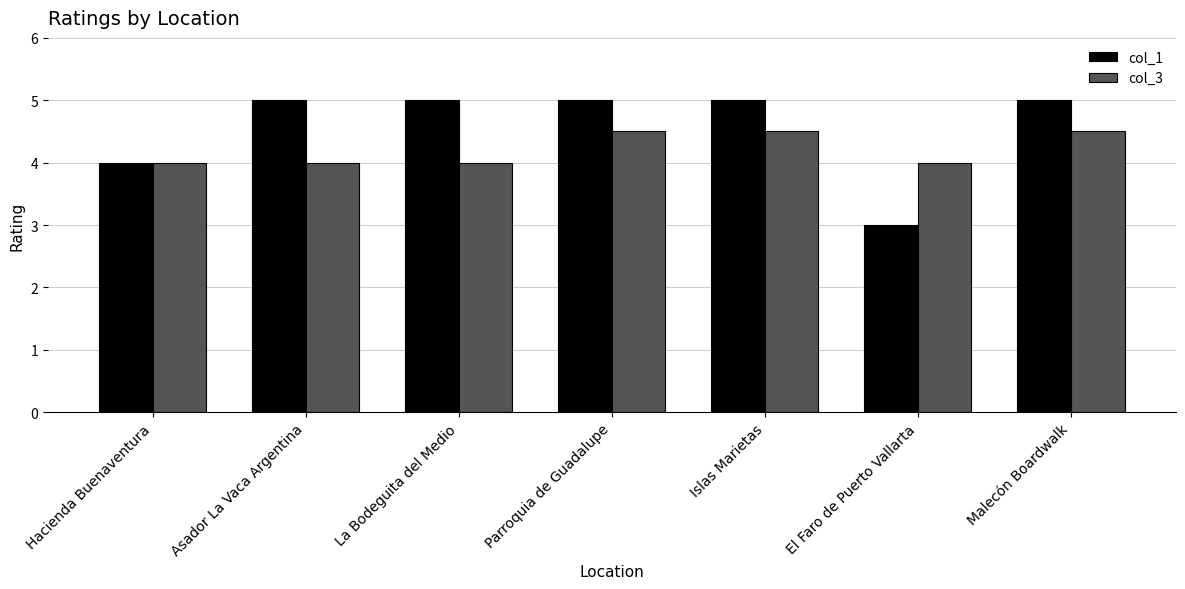

Does the chart contain stacked bars?

No